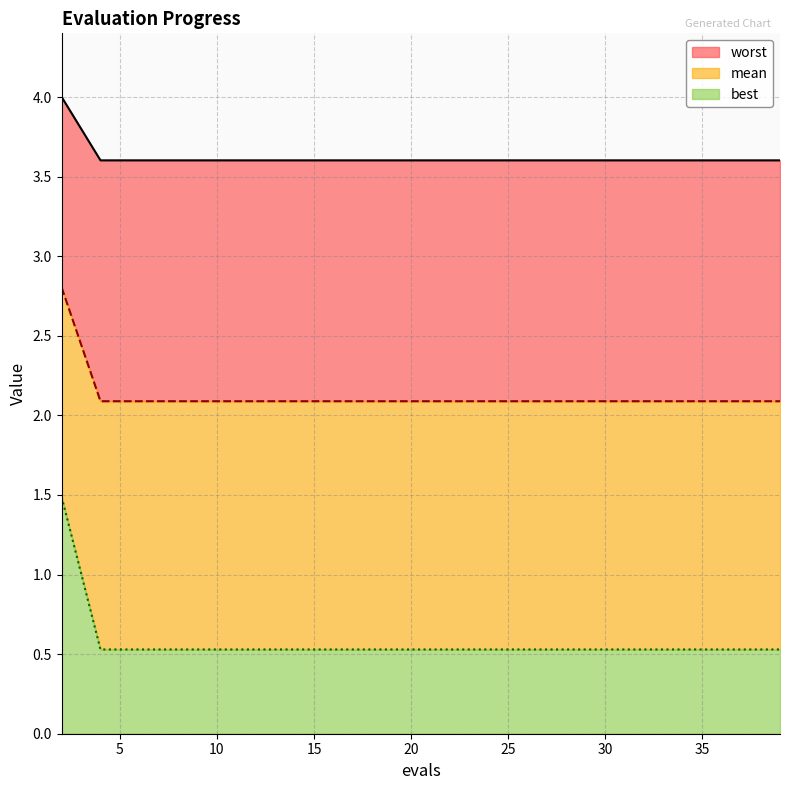

True or false: best and mean intersect in this chart.

False